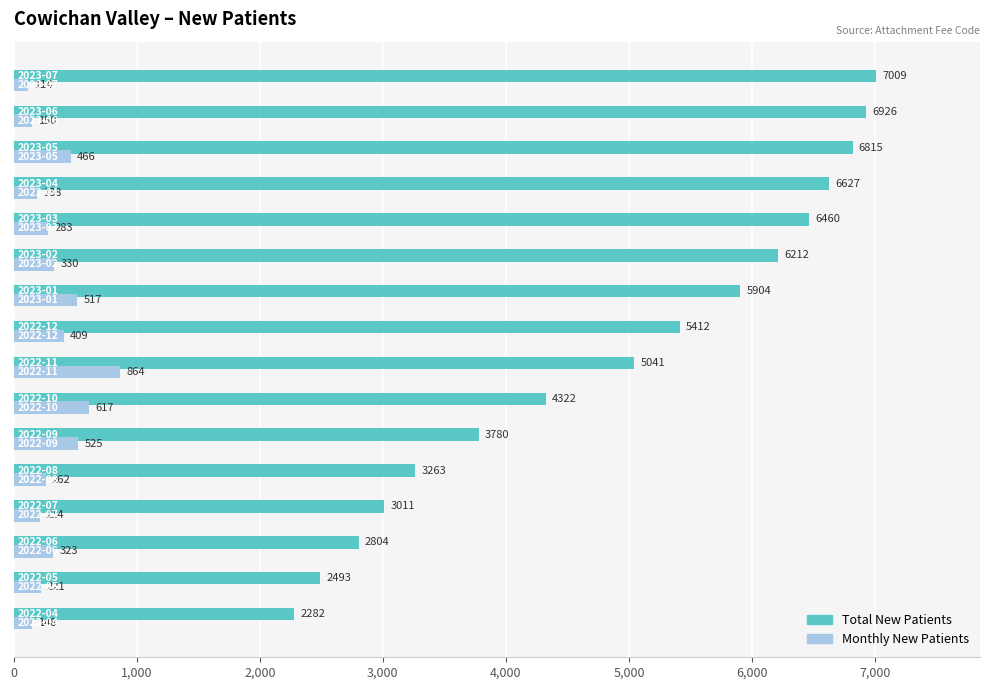

What is the difference between the second highest and minimum values in the Total New Patients series?

4644